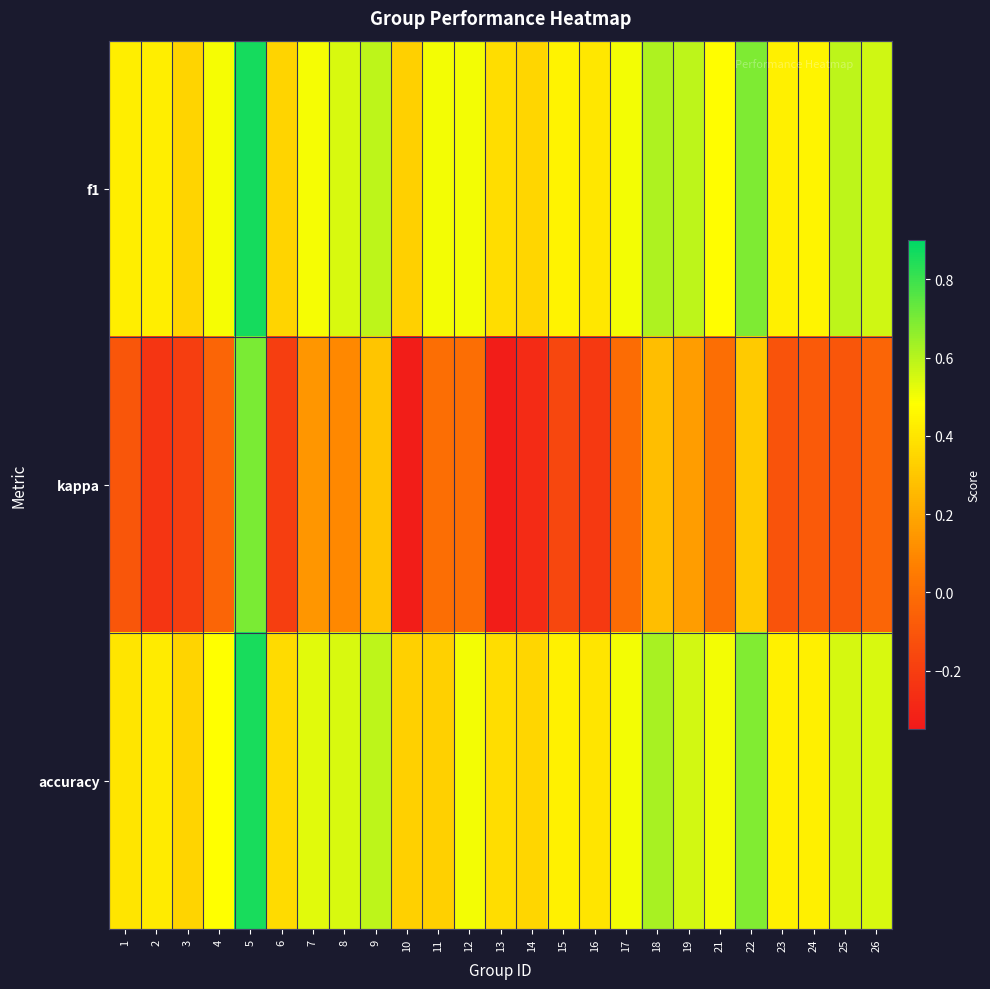

Which series changed the most between 16 and 23?

kappa